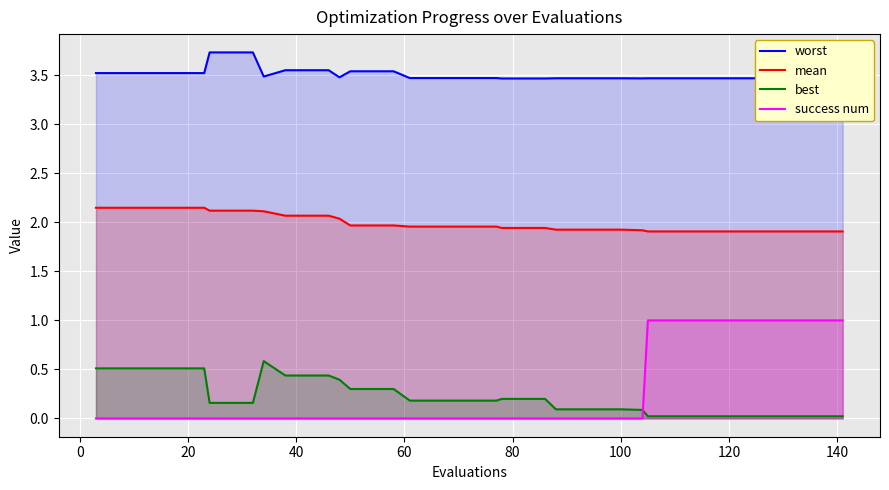

What is the difference between the maximum and second lowest values in the mean series?

0.2